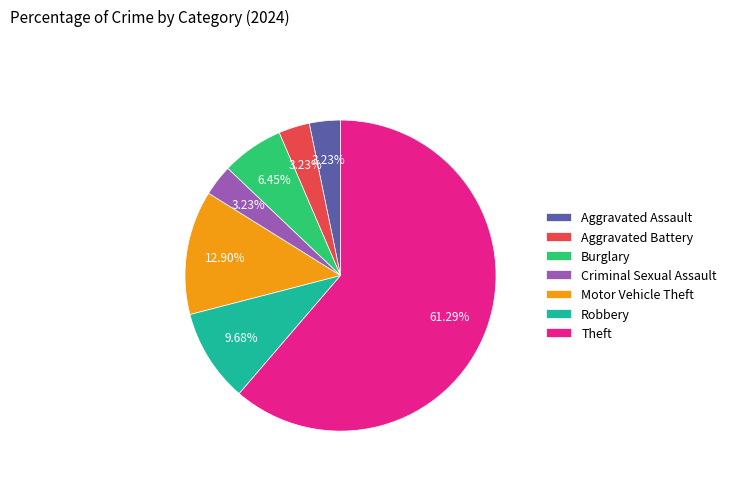

To the nearest percent, what is the difference between the Aggravated Assault and Robbery slice percentages?

6%